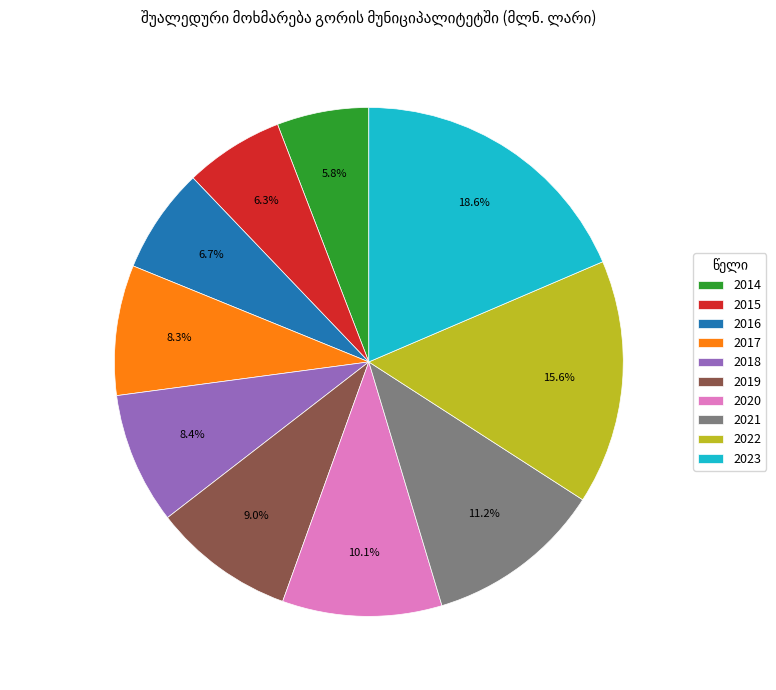

To the nearest percent, what is the average slice percentage?

10%